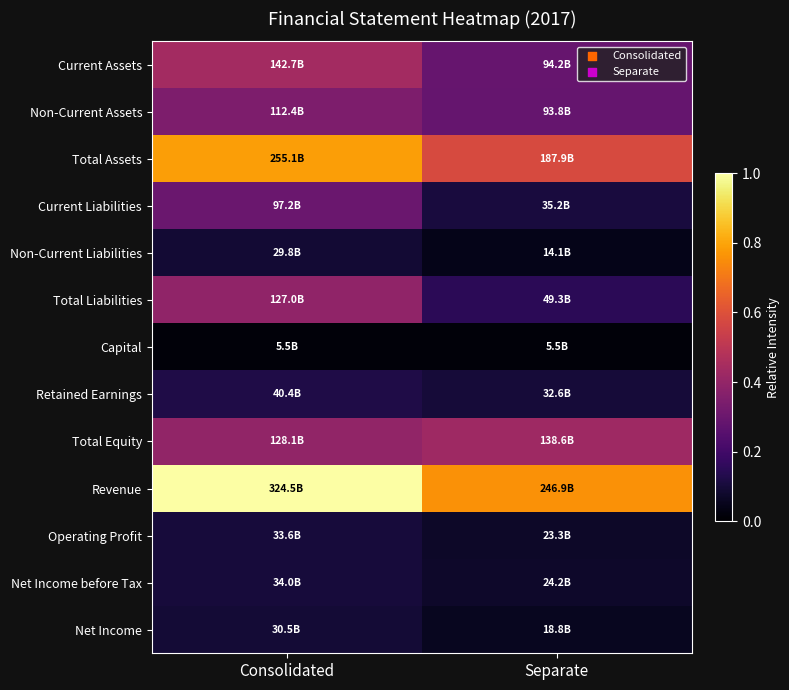

Rank the series at Consolidated from lowest to highest value.

Capital, Non-Current Liabilities, Net Income, Operating Profit, Net Income before Tax, Retained Earnings, Current Liabilities, Non-Current Assets, Total Liabilities, Total Equity, Current Assets, Total Assets, Revenue